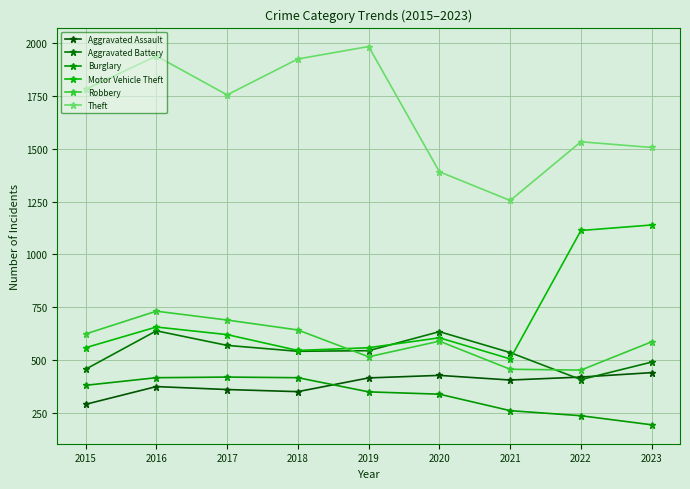

What are all the series names shown in the legend?

Aggravated Assault, Aggravated Battery, Burglary, Motor Vehicle Theft, Robbery, Theft